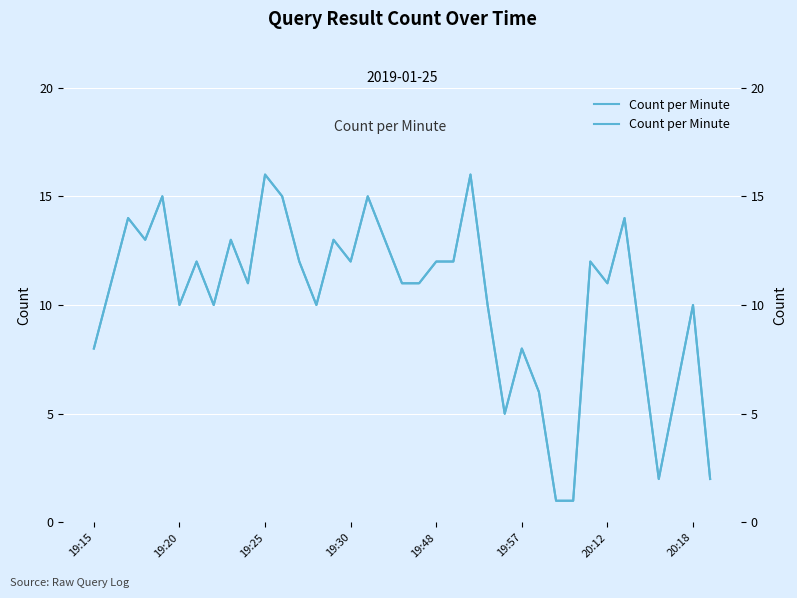

How many data points are above 11?

17